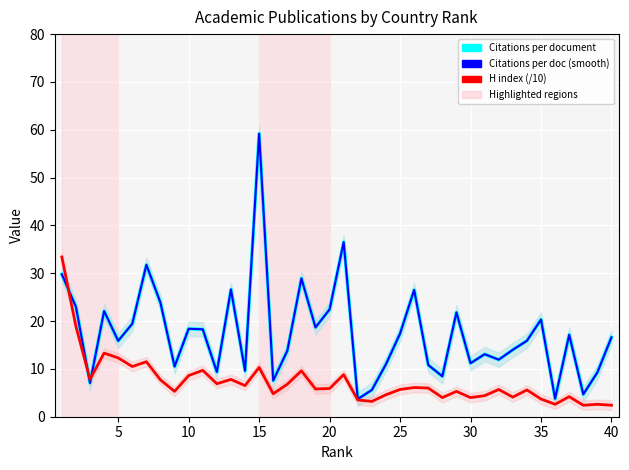

How many interior local peaks does the Citations per document series have?

12